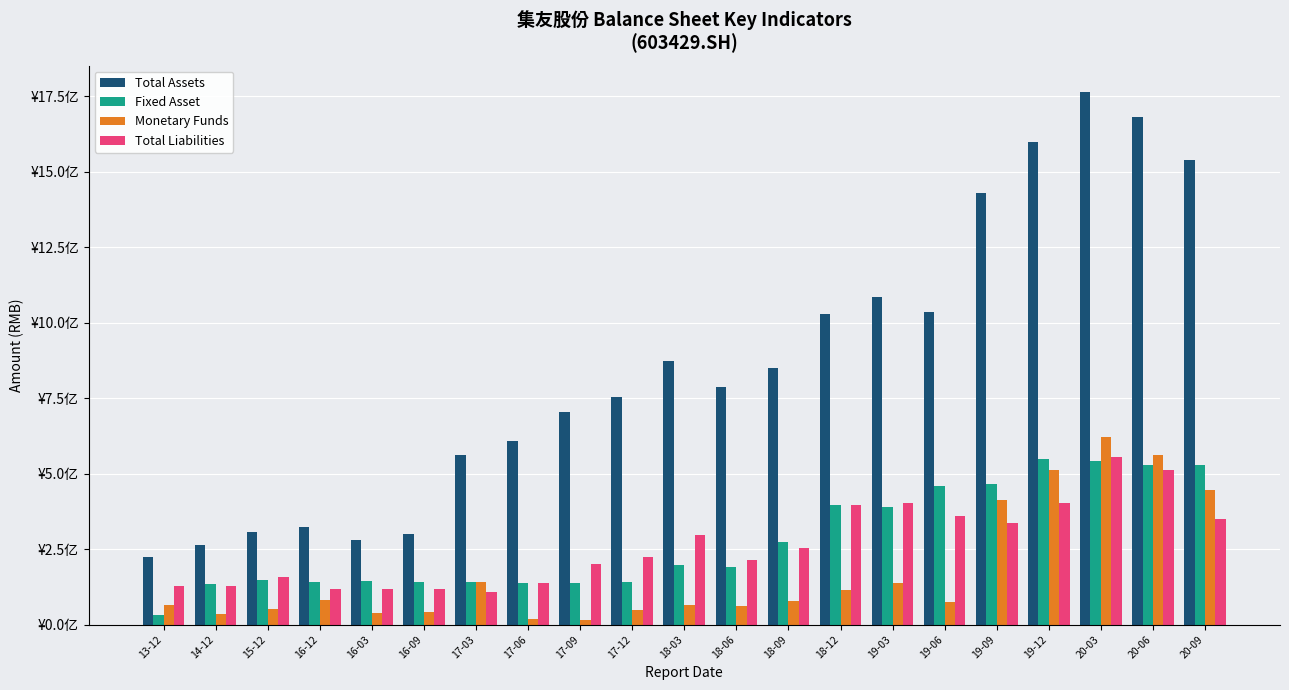

Where does the Total Liabilities series first go above 223777246?

17-12